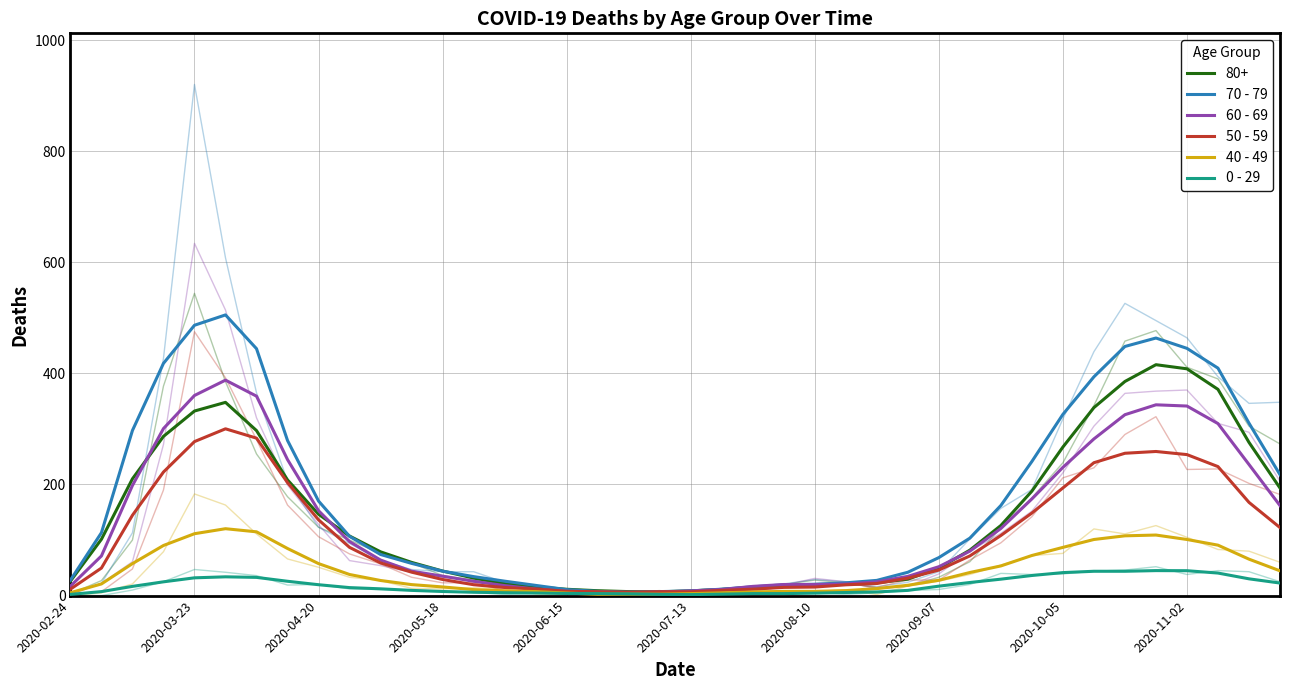

Is the value of 70 - 79 at 2020-07-13 greater than the value of 40 - 49 at 21?

Yes